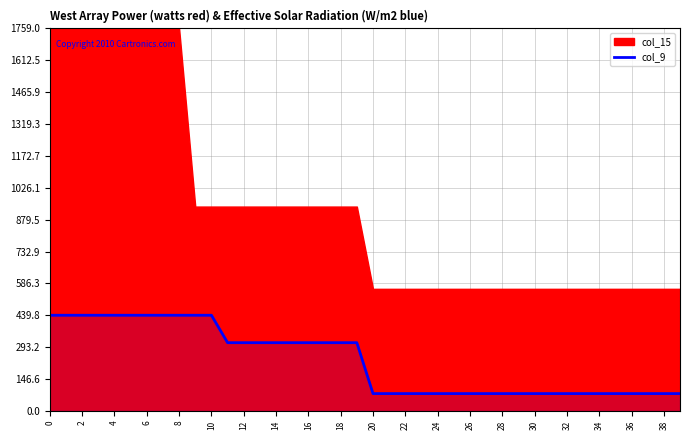

The chart shows a value of 79.6 at 28. True or false?

True